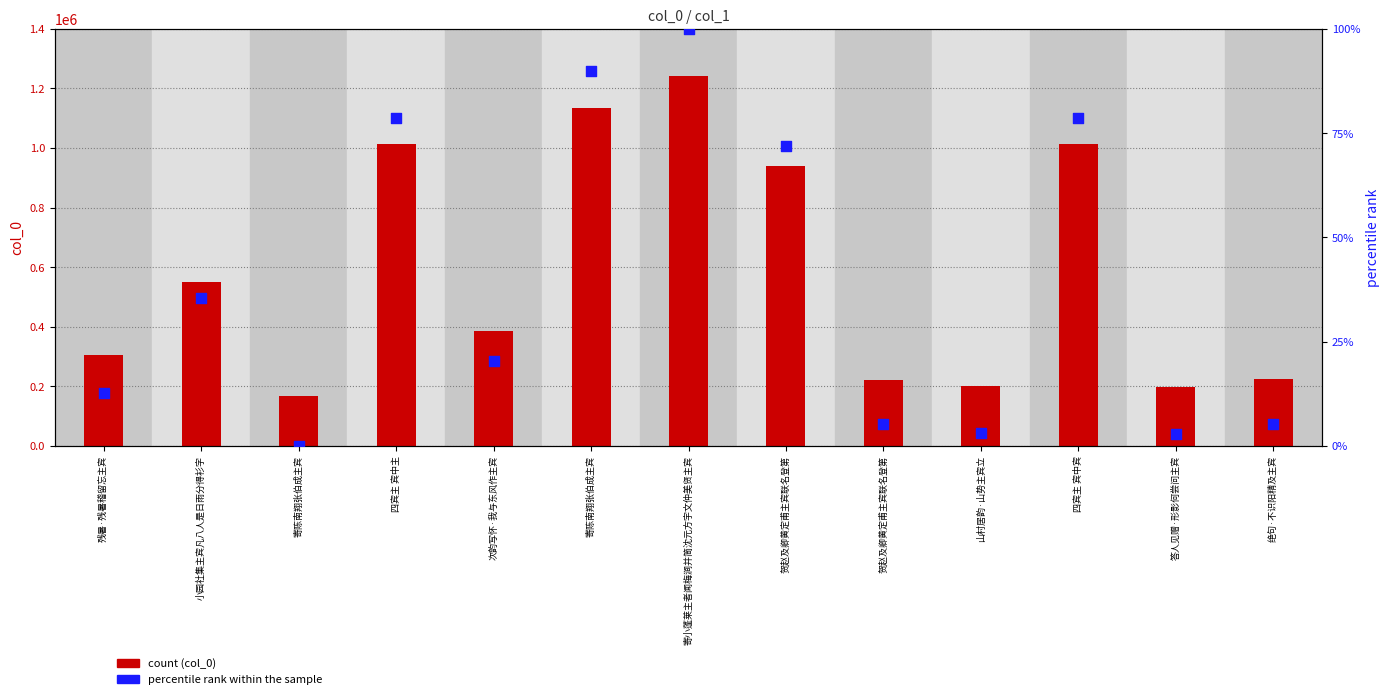

At which category is the sum across all series the highest?

寄小蓬莱主者闻梅涧并简沈元方宇文仲美贤主宾